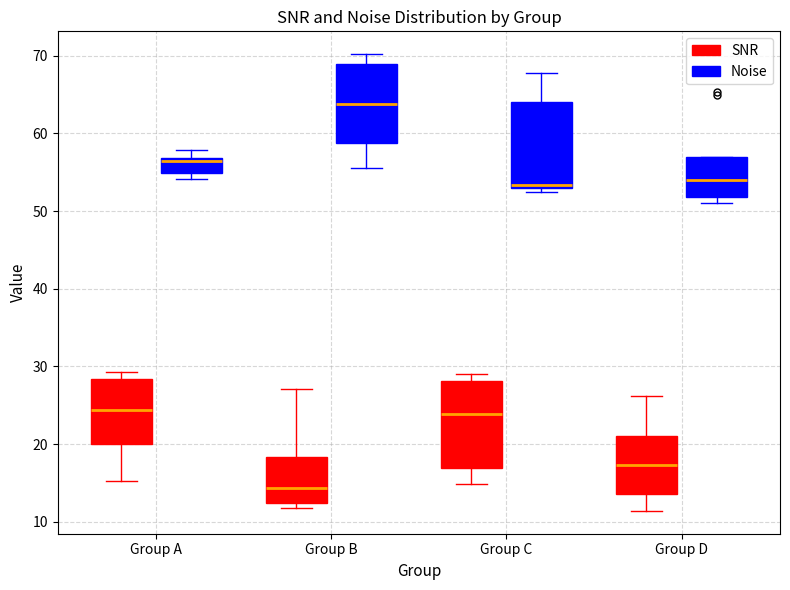

Reading left to right, transcribe this box plot: for each box, give where its median line is, the range the box spans, and where its two whiskers end, as read against the y-axis. The values are not printed on the chart, so give them approximately, as read against the axis.

Group A (SNR): median 24, box 20 to 28, whiskers 15 to 29
Group A (Noise): median 57 (just below the box's upper edge), box 55 to 57, whiskers 54 to 58
Group B (SNR): median 14, box 12 to 18, whiskers 12 (just below the box's lower edge) to 27
Group B (Noise): median 64, box 59 to 69, whiskers 56 to 70
Group C (SNR): median 24, box 17 to 28, whiskers 15 to 29
Group C (Noise): median 53, box 53 to 64, whiskers 52 to 68
Group D (SNR): median 17, box 14 to 21, whiskers 11 to 26
Group D (Noise): median 54, box 52 to 57, whiskers 51 to 57